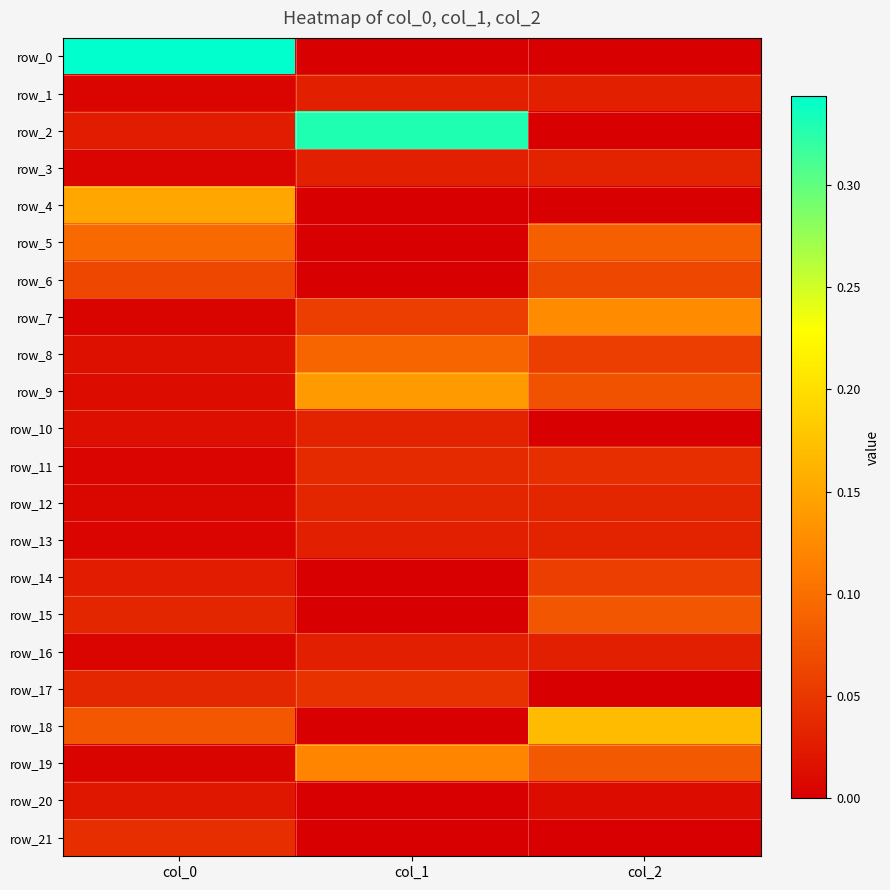

At which label does row_12 reach its peak?

col_2